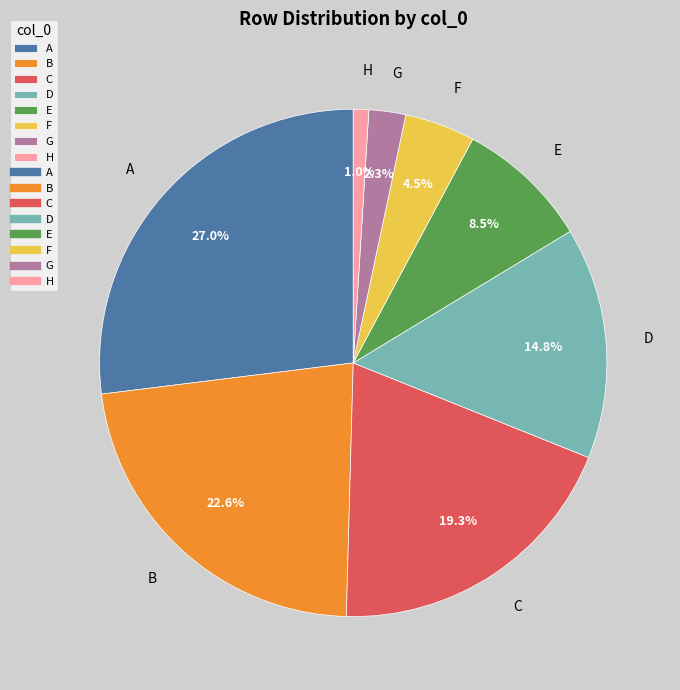

Which category has the biggest portion of the pie?

A